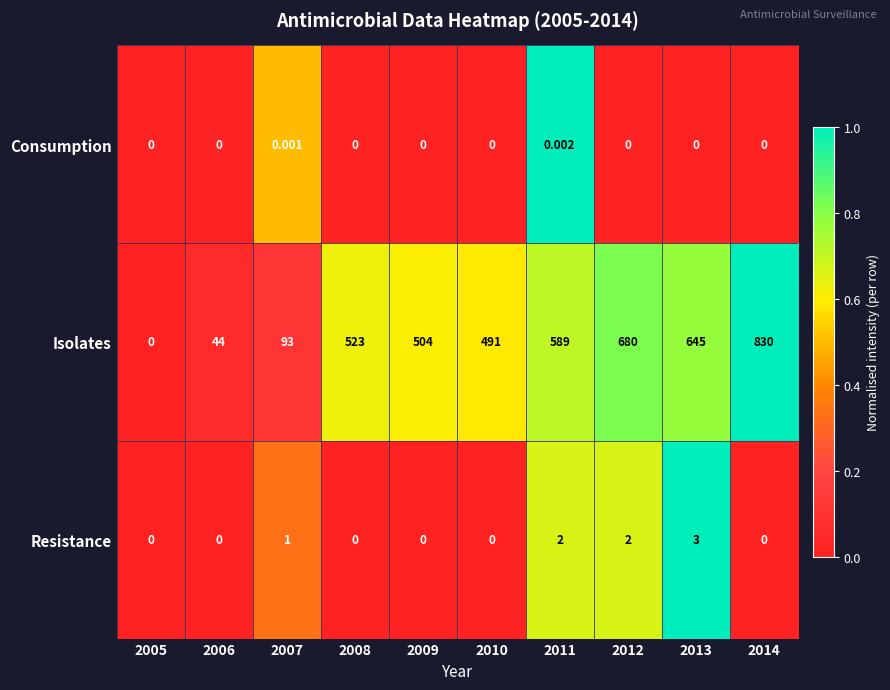

Rank the series by their maximum value, from lowest to highest.

Consumption, Resistance, Isolates